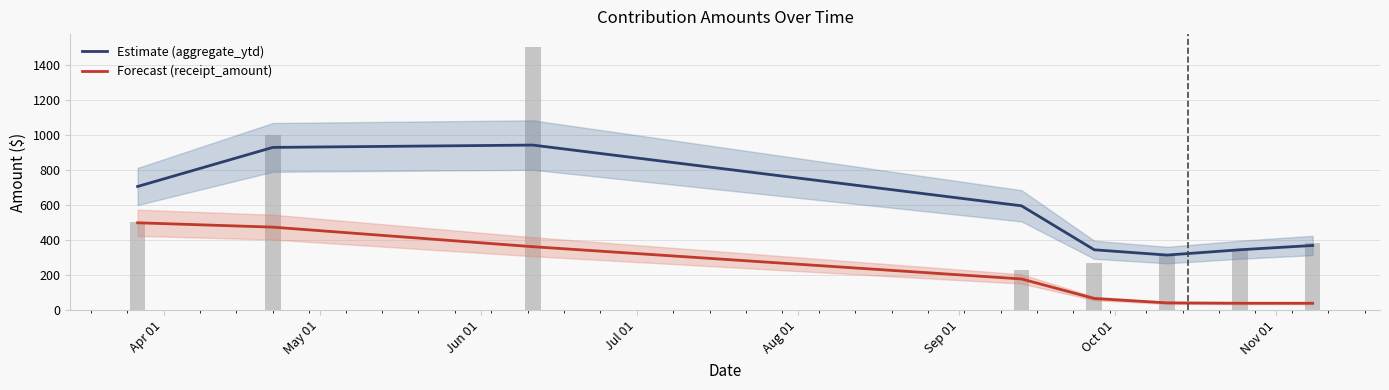

What is the maximum value shown in the chart?

941.5